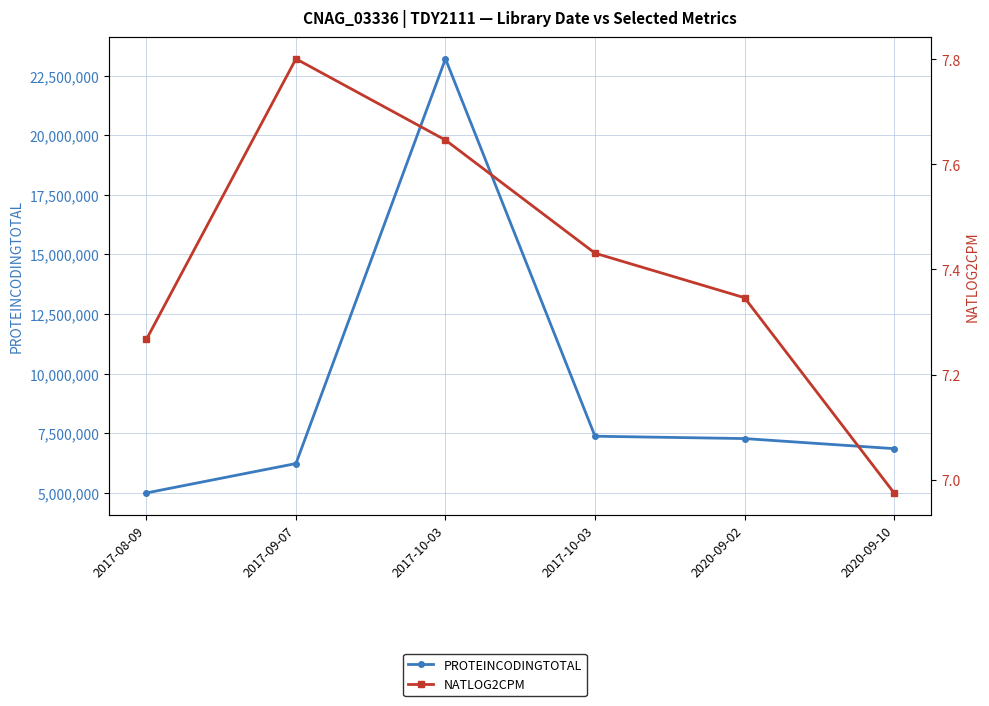

At which label is PROTEINCODINGTOTAL closest to 14102269?

2017-10-03